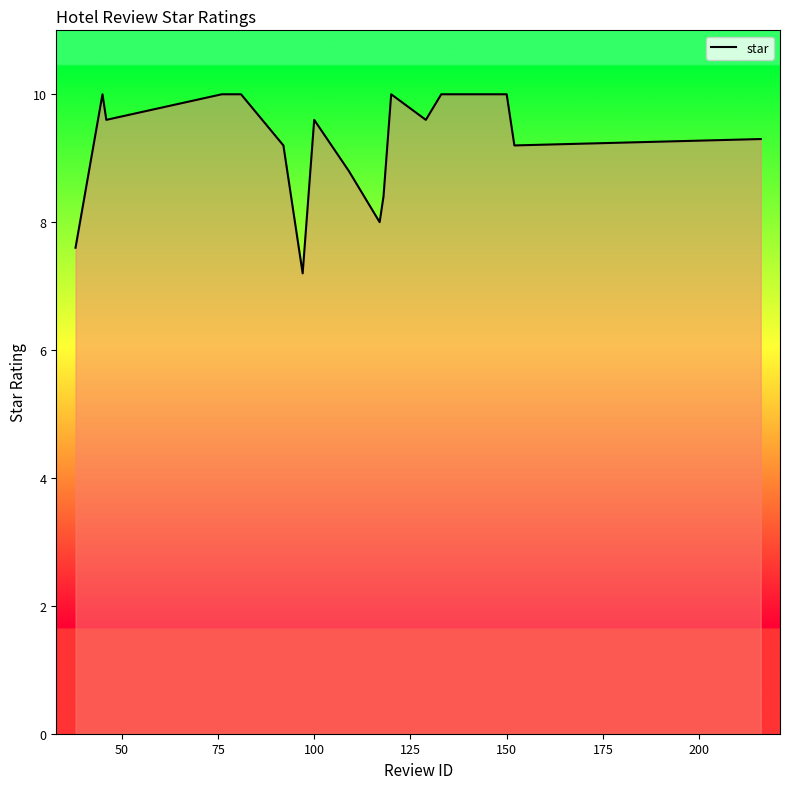

Reading left to right, extract all data points from this chart.

7.6	10.0	9.6	10.0	10.0	9.2	7.2	9.6	8.8	8.0	8.4	10.0	9.6	10.0	10.0	9.2	9.3